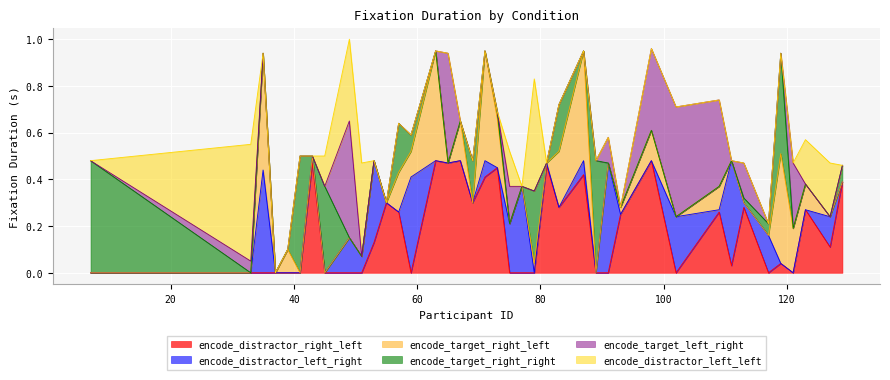

What is the average value of the encode_target_right_right series?

0.1